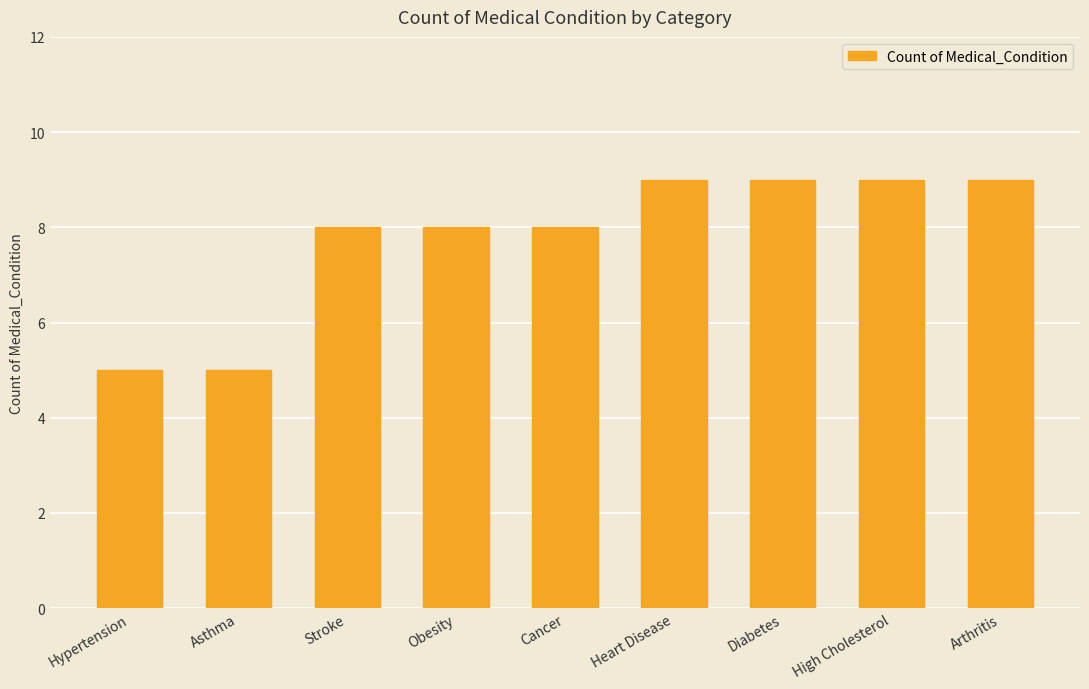

True or false: the data shows 15 at High Cholesterol.

False